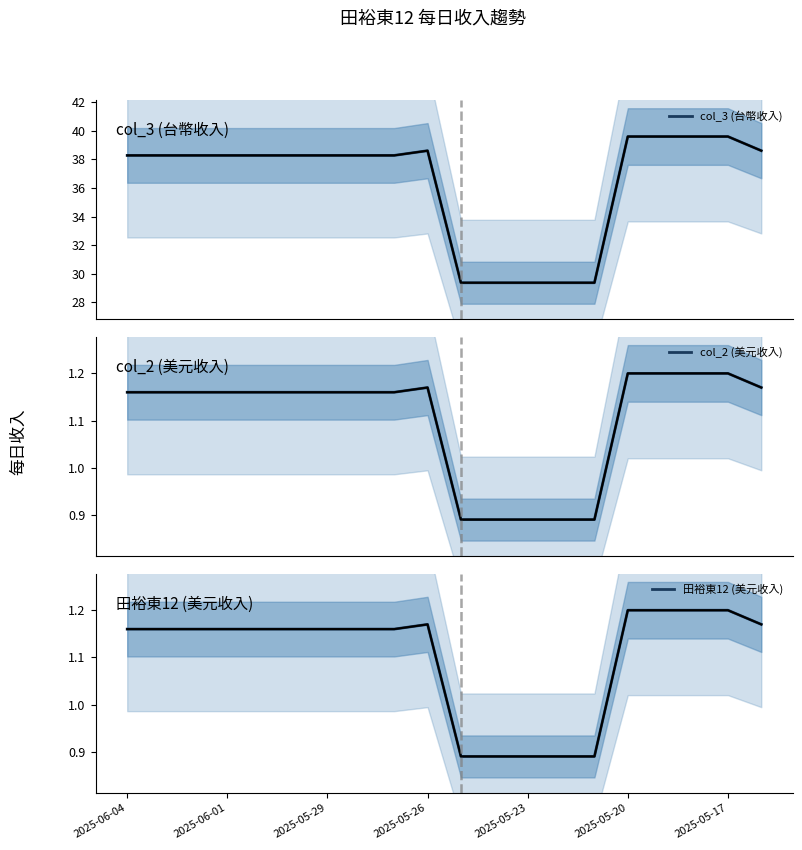

Which series has the widest spread of values?

col_3 (台幣收入)